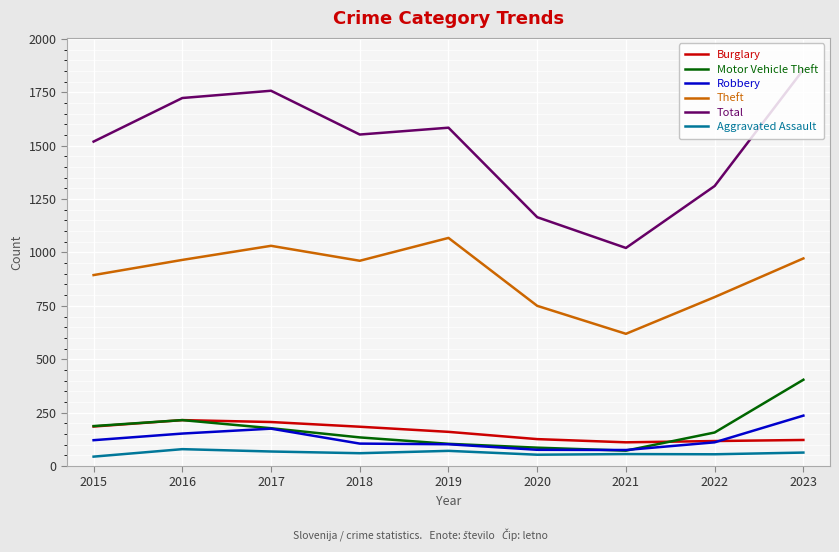

What is the minimum value for Motor Vehicle Theft?

72